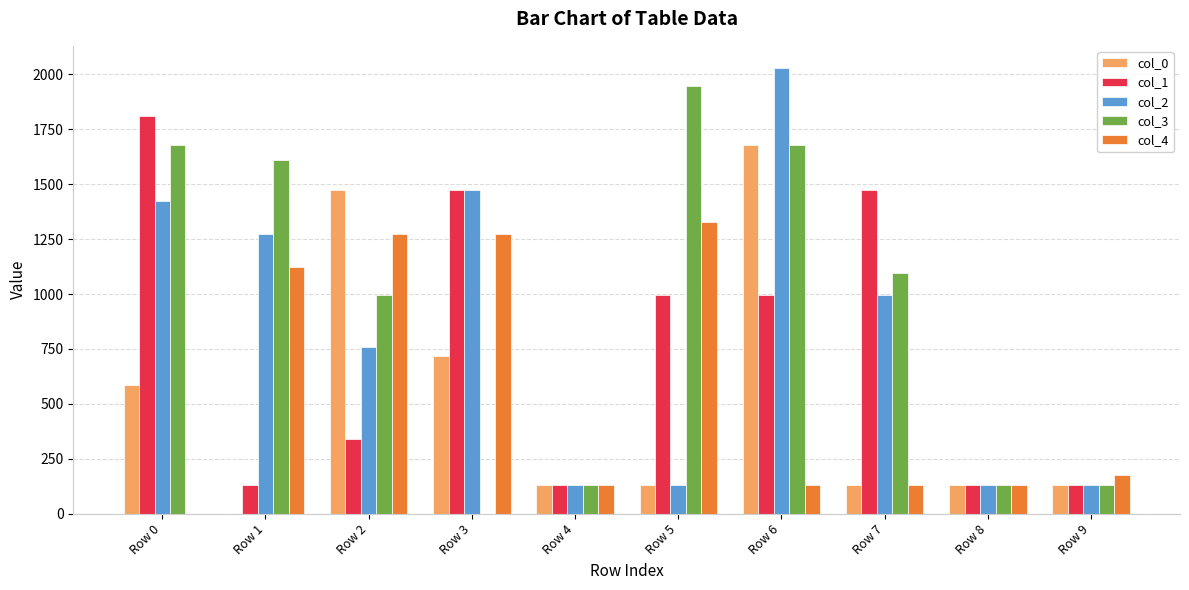

What is the greatest value displayed?

2029